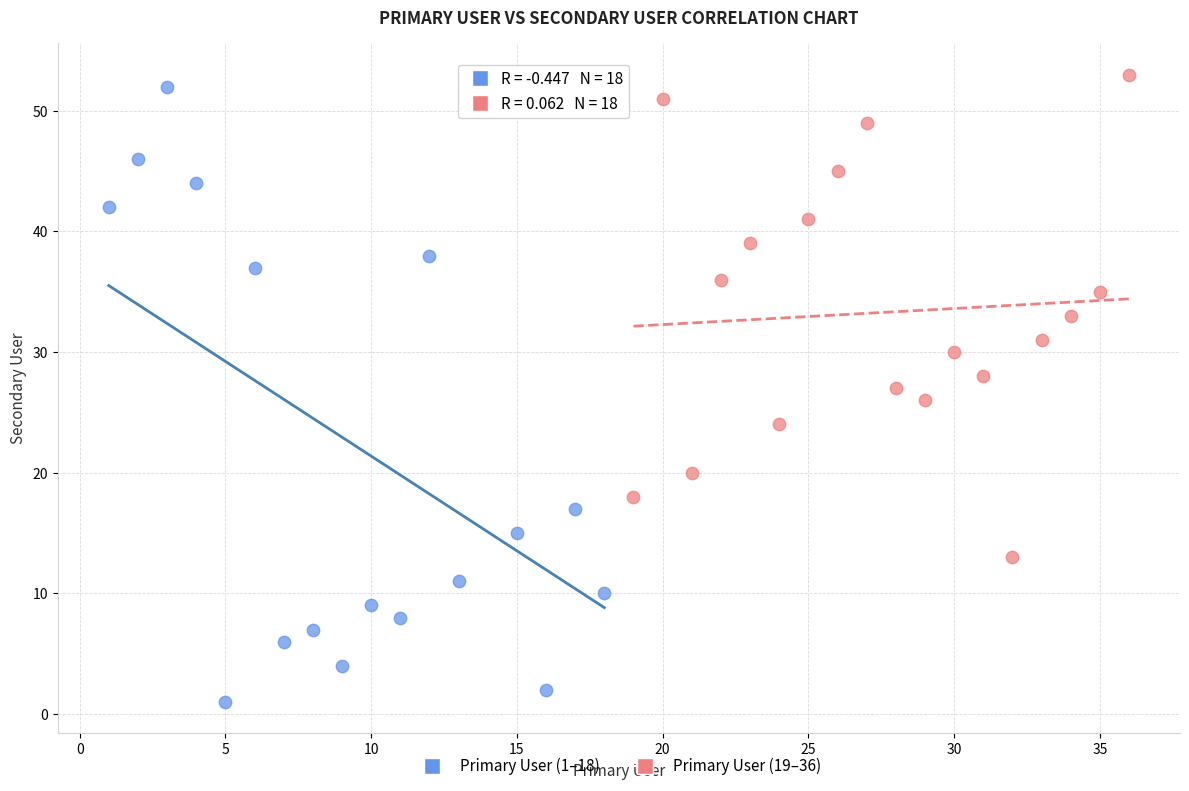

Which series has the largest Y range (max minus min)?

Primary User (1–18)